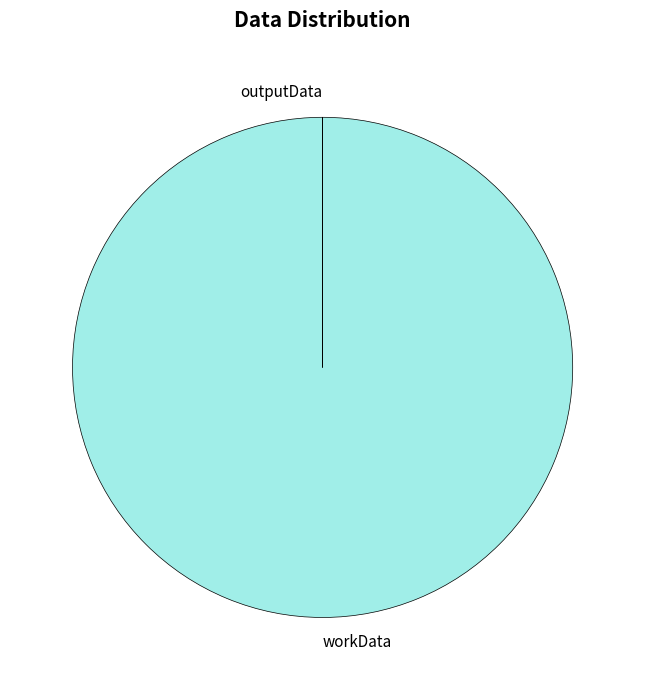

The workData slice represents 100% of the pie. True or false?

True